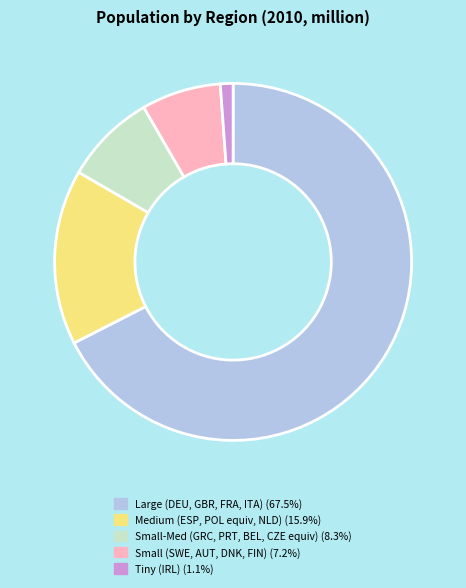

Do Large (DEU, GBR, FRA, ITA) (67.5%) and Small (SWE, AUT, DNK, FIN) (7.2%) together represent more than half of the pie?

Yes